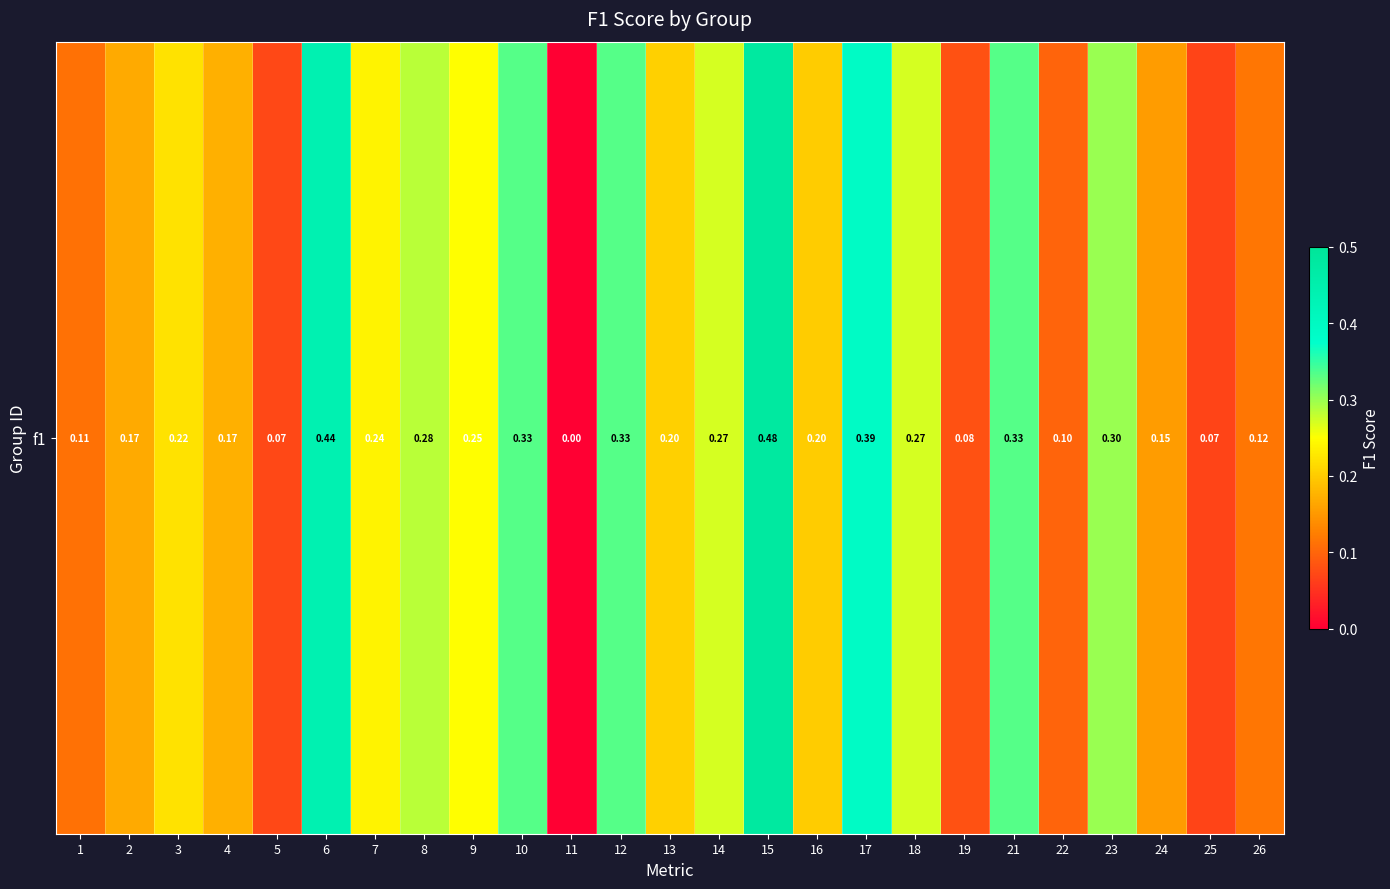

Rank the categories by value from lowest to highest.

11, 25, 5, 19, 22, 1, 26, 24, 2, 4, 16, 13, 3, 7, 9, 18, 14, 8, 23, 10, 12, 21, 17, 6, 15